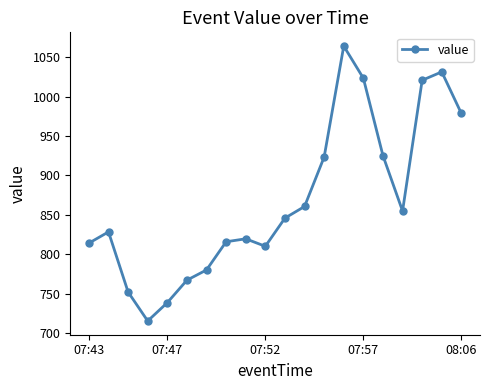

How many interior local valleys (lower than both neighbors) does the data have?

3